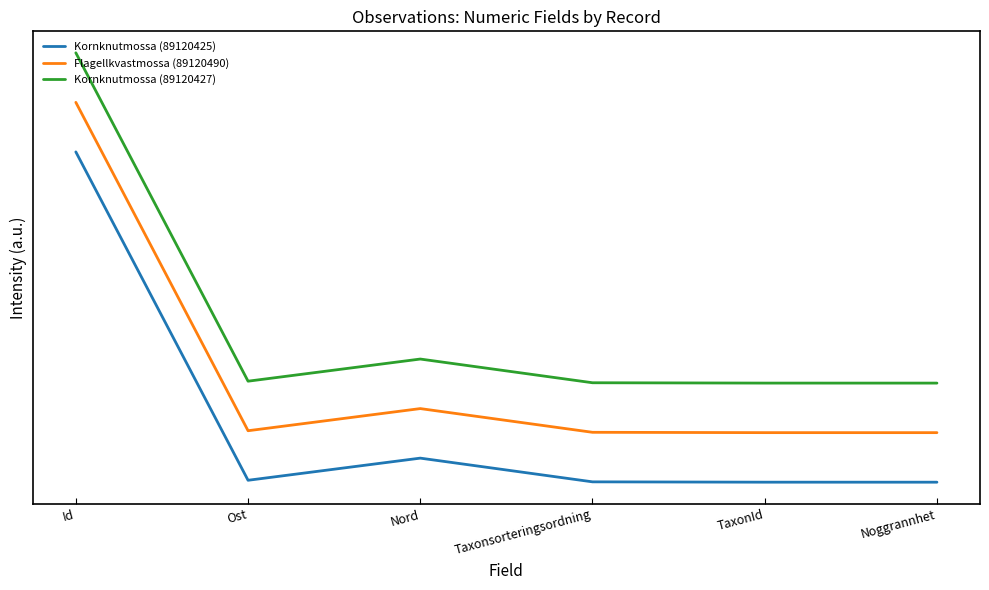

The Flagellkvastmossa (89120490) series shows 0.4 at Nord. True or false?

False